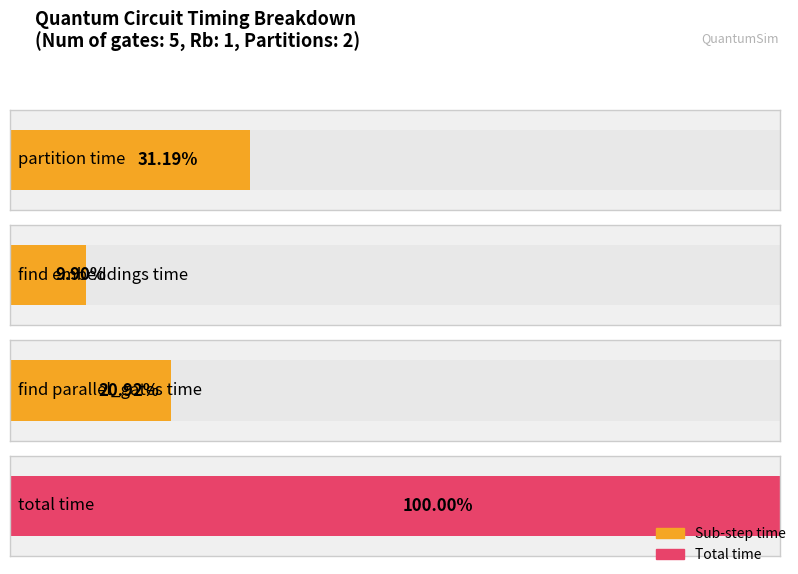

Which label corresponds to the smallest value in the chart?

find embeddings time